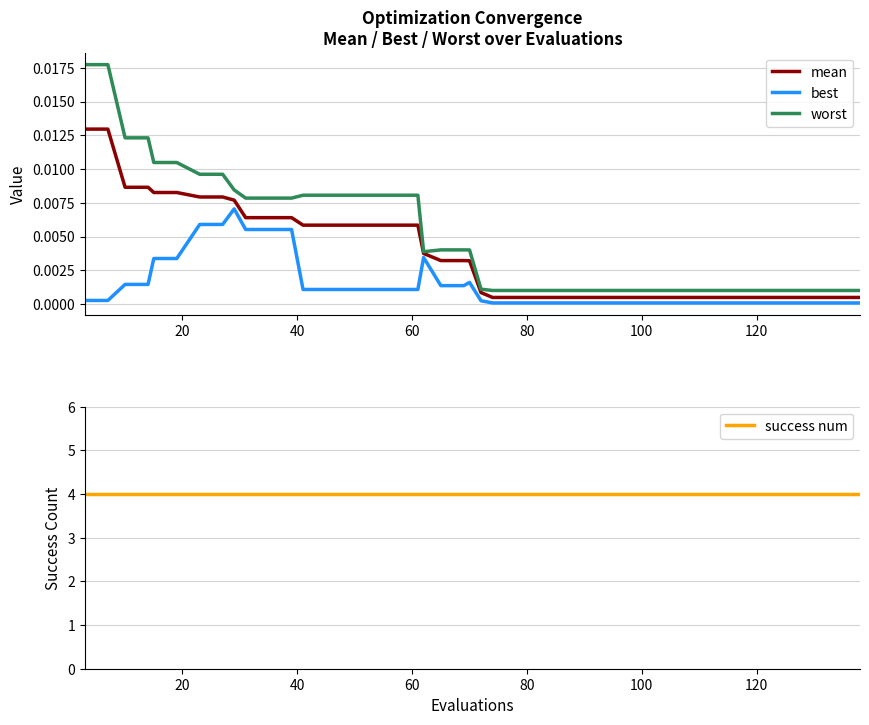

True or false: worst and best cross at least once.

False